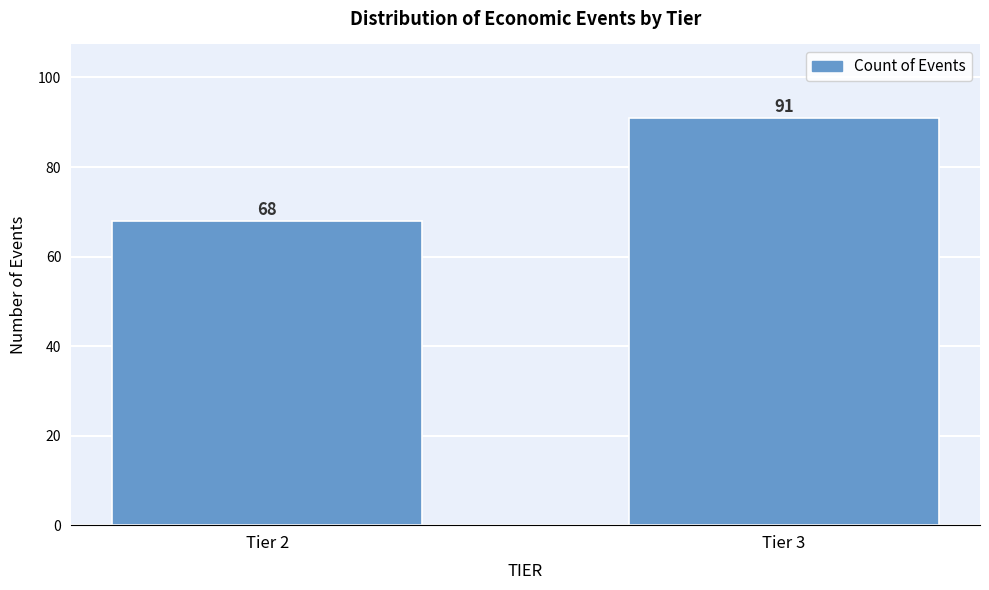

Reading left to right, what are all the values shown in this chart?

68	91